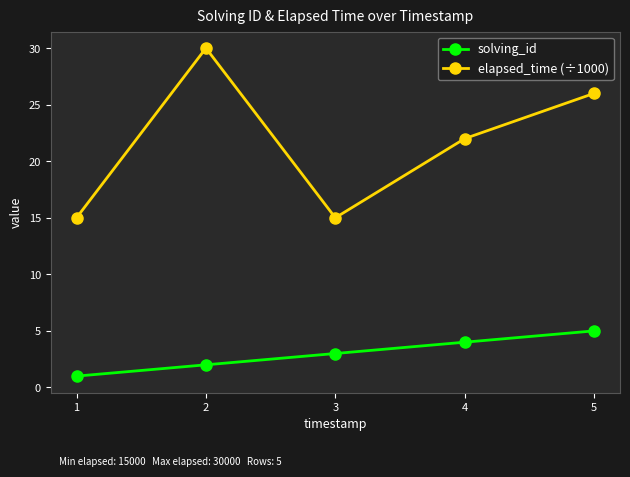

How many elapsed_time (÷1000) values are between 15 and 26?

4